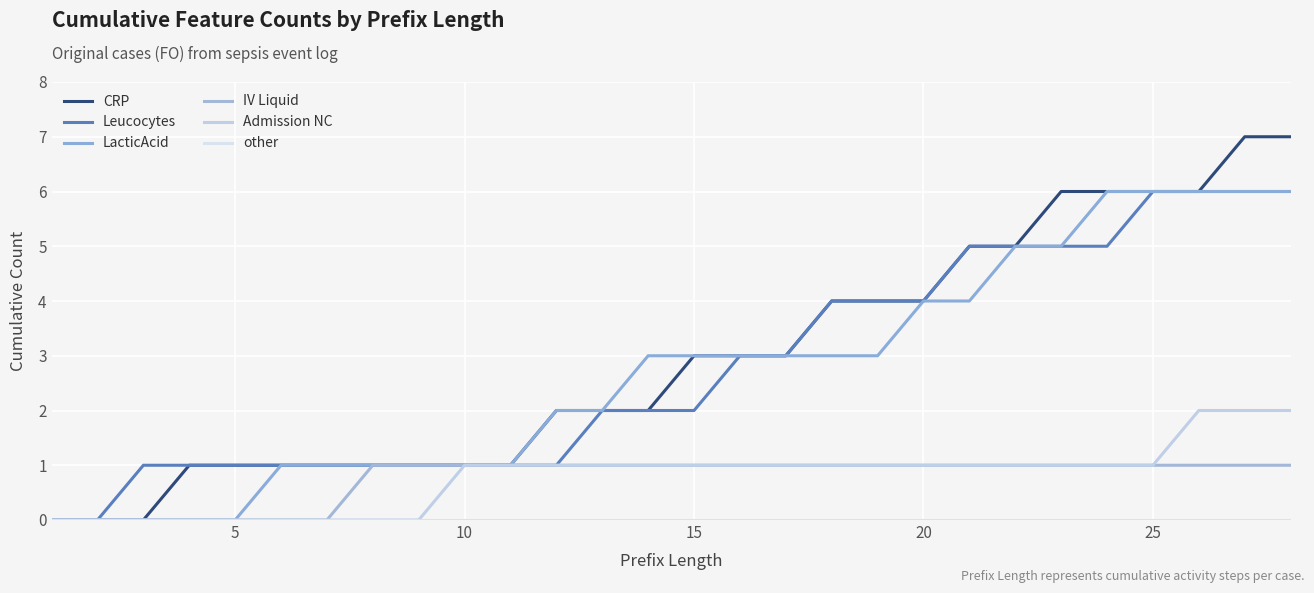

Does the chart have visible grid lines?

Yes